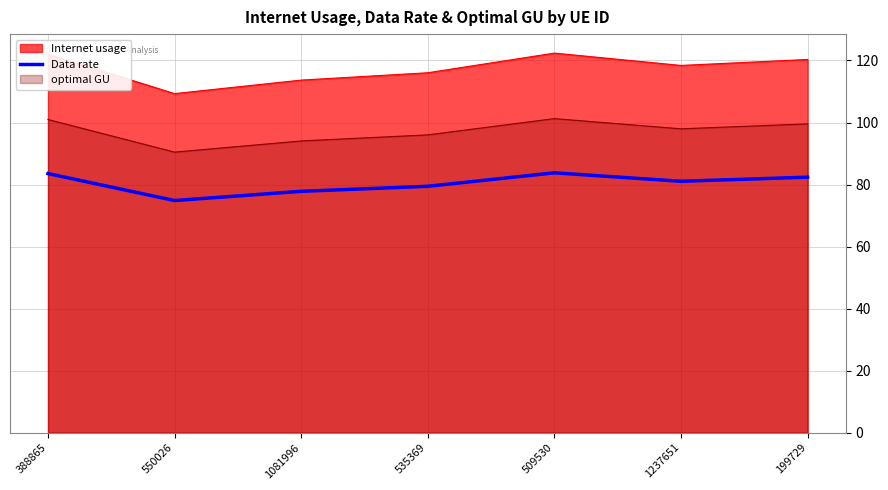

What is the sum of all values?

562.8